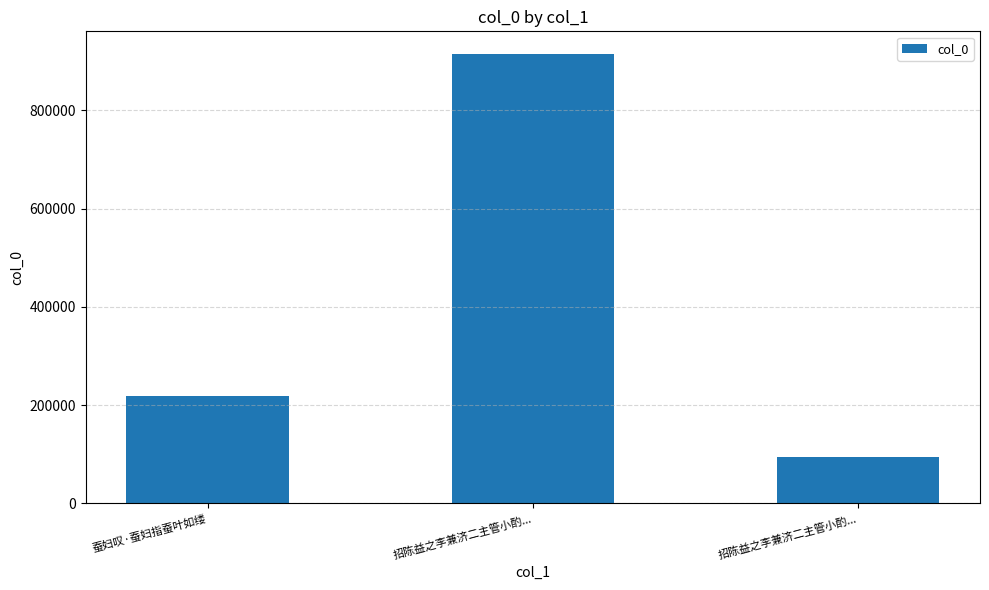

List the labels in order of value, largest first.

招陈益之李兼济二主管小酌..., 蚕妇叹·蚕妇指蚕叶如缕, 招陈益之李兼济二主管小酌...